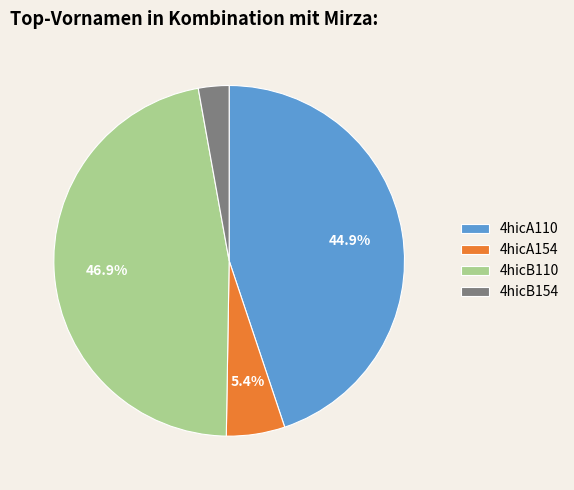

To the nearest percent, what is the difference between the largest and smallest slice percentages?

44%